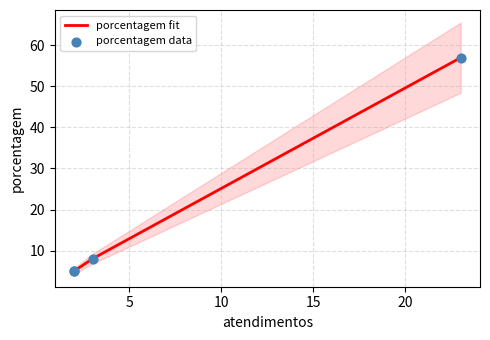

Which series has the widest spread of Y values?

porcentagem fit